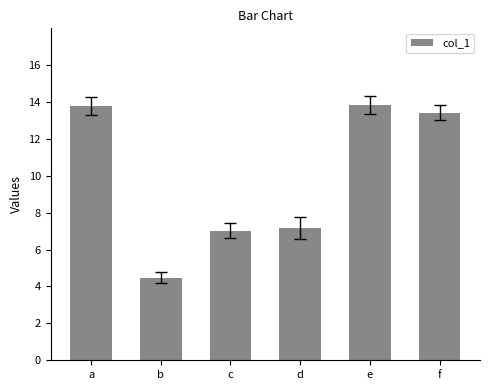

Are the bars grouped side by side (vs. stacked)?

No